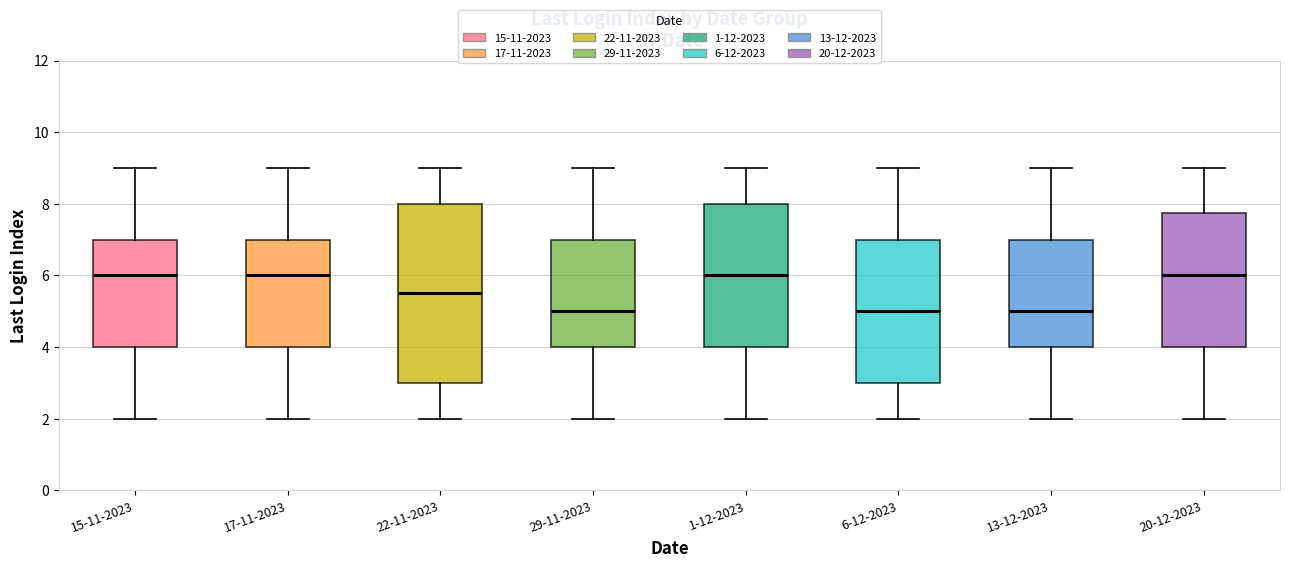

Where does the upper whisker of the box for 22-11-2023 end on the y-axis? The values are not printed on the chart, so give them approximately, as read against the axis.

9.0